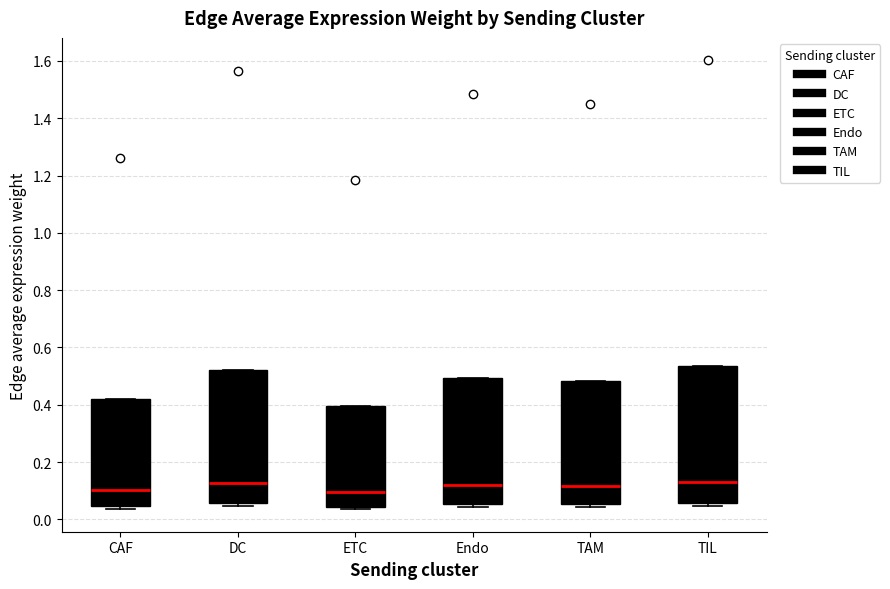

Reading left to right, read every box against the y-axis: the position of its median line, the range the box covers, and the ends of its whiskers. The values are not printed on the chart, so give them approximately, as read against the axis.

CAF: median 0.10, box 0.04 to 0.42, whiskers 0.04 (just below the box's lower edge) to 0.42
DC: median 0.12, box 0.06 to 0.52, whiskers 0.04 to 0.52
ETC: median 0.10, box 0.04 to 0.40, whiskers 0.04 (just below the box's lower edge) to 0.40
Endo: median 0.12, box 0.06 to 0.50, whiskers 0.04 to 0.50
TAM: median 0.12, box 0.06 to 0.48, whiskers 0.04 to 0.48
TIL: median 0.12, box 0.06 to 0.54, whiskers 0.04 to 0.54